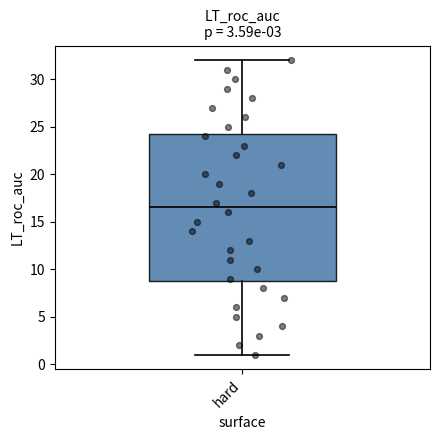

Transcribe this box plot: give where the median line is, the range the box spans, and where the two whiskers end, as read against the y-axis. The values are not printed on the chart, so give them approximately, as read against the axis.

median 16.5, box 9.0 to 24.5, whiskers 1.0 to 32.0